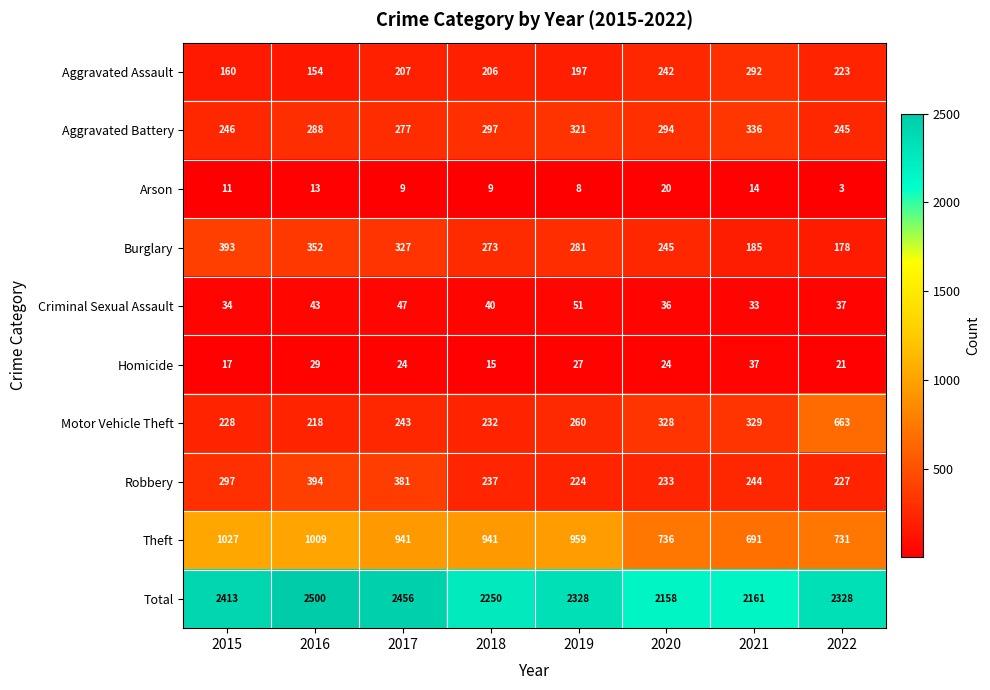

Is it true that Aggravated Assault equals 292 at 2021?

True